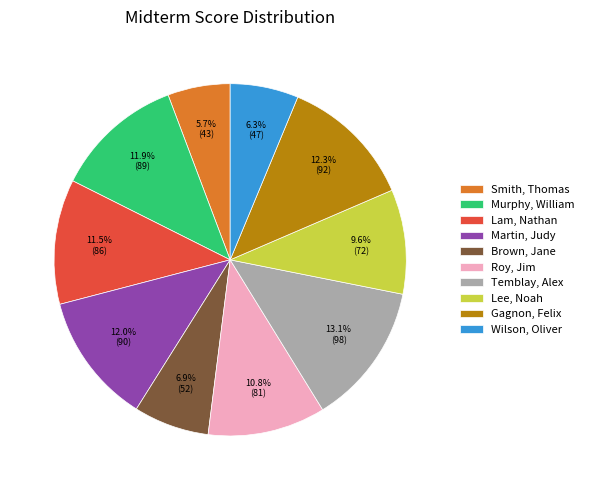

To the nearest percent, what is the difference between the largest and smallest slice percentages?

7%